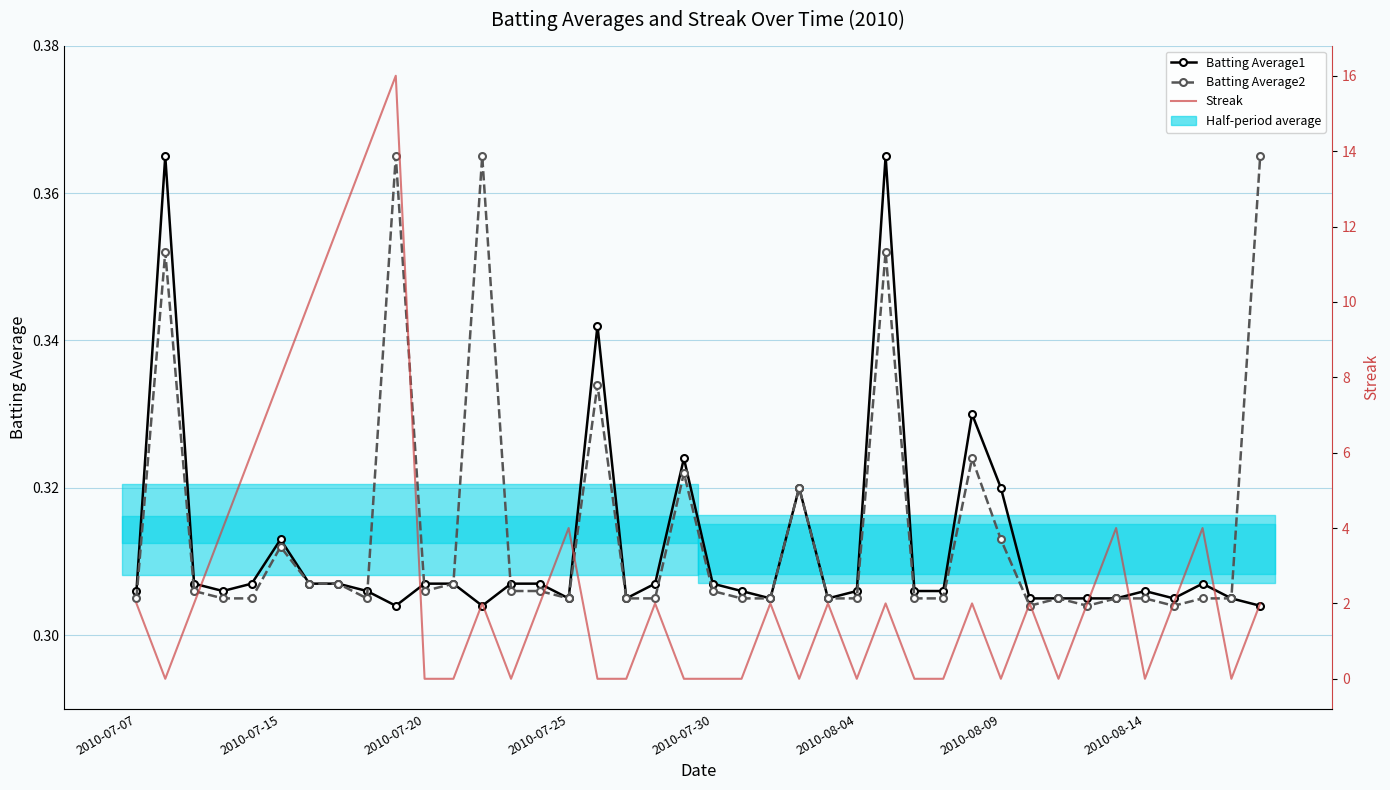

What is the greatest value displayed?

16.0